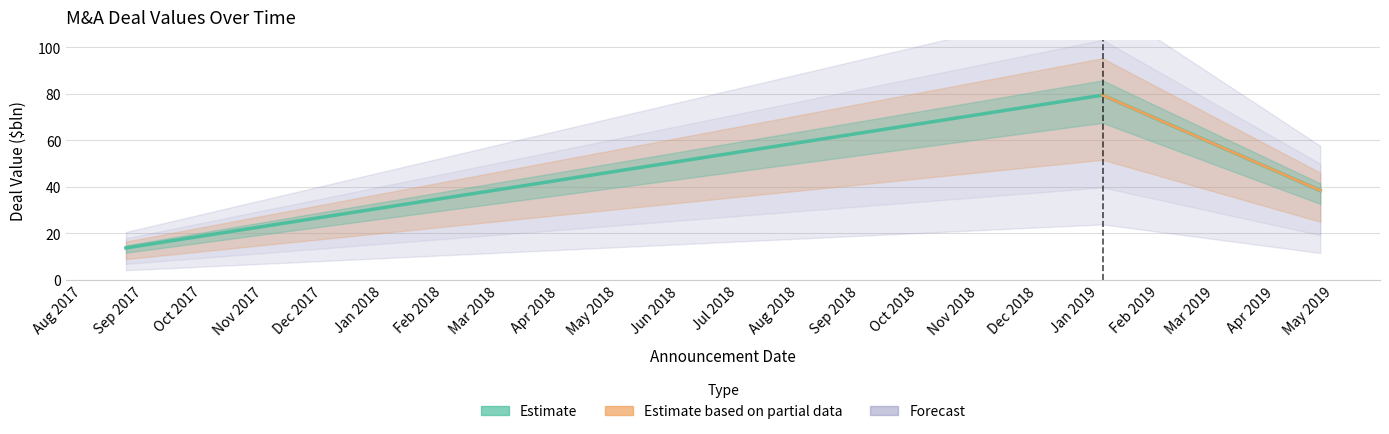

List the labels in order of value, smallest first.

23/08/2017, 24/04/2019, 03/01/2019